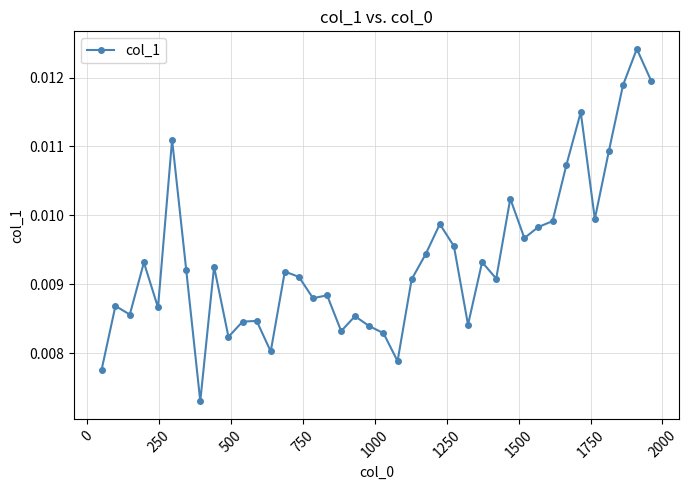

Does the chart display data point markers on the line(s)?

Yes